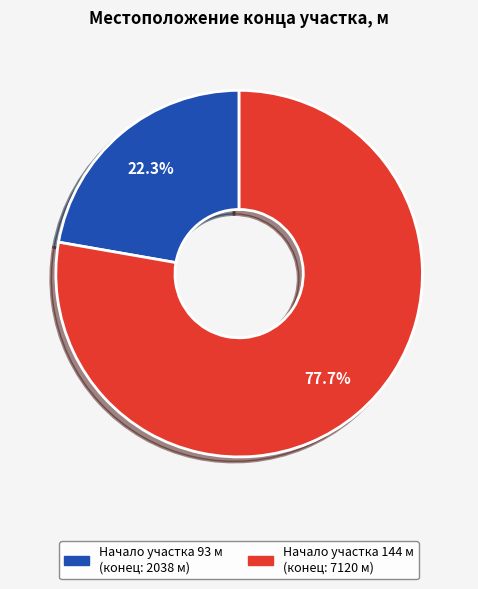

What is the largest slice in the pie chart?

Начало участка 144 м (конец: 7120 м)